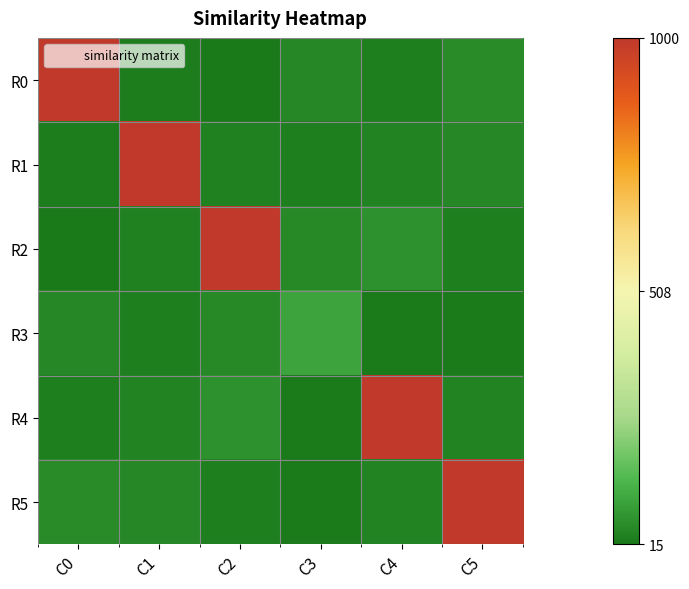

At which category does the chart reach its minimum across all series?

C2